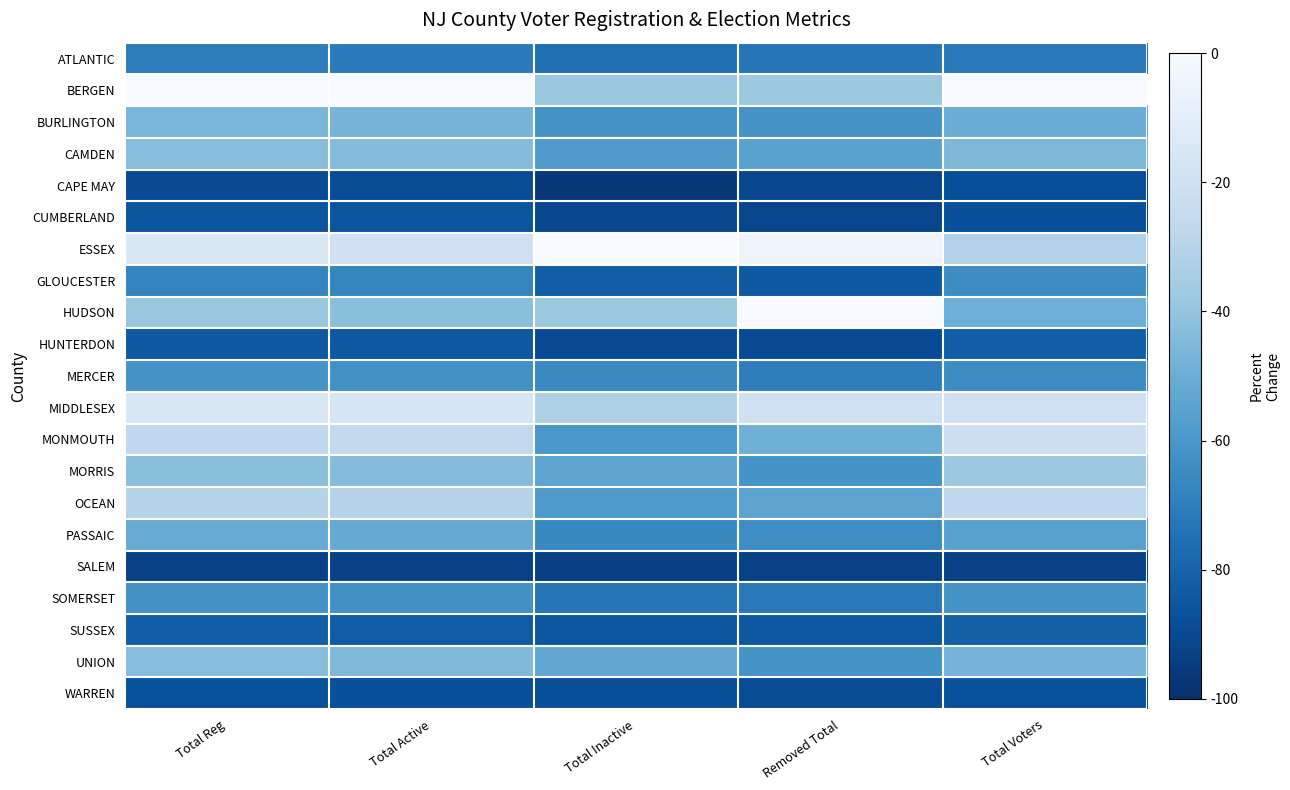

Which category has the highest value across all series?

Total Reg